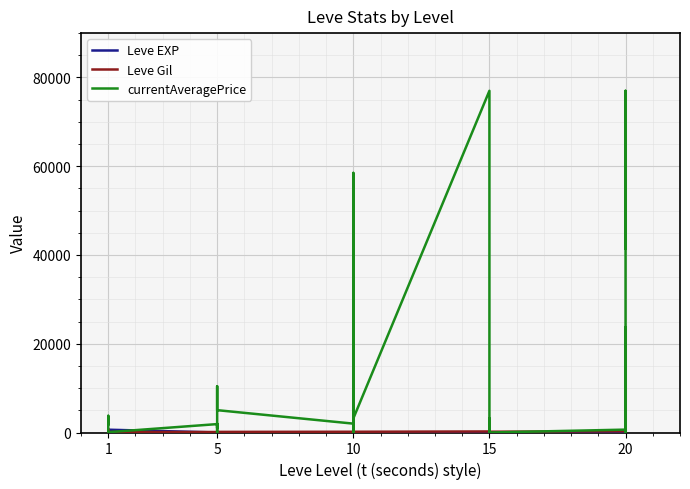

Rank the series by their maximum value, from lowest to highest.

Leve EXP, Leve Gil, currentAveragePrice